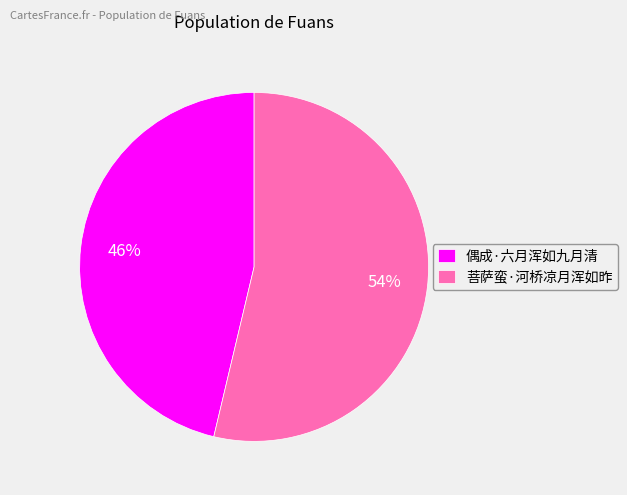

Is there any slice that represents more than half of the pie?

Yes